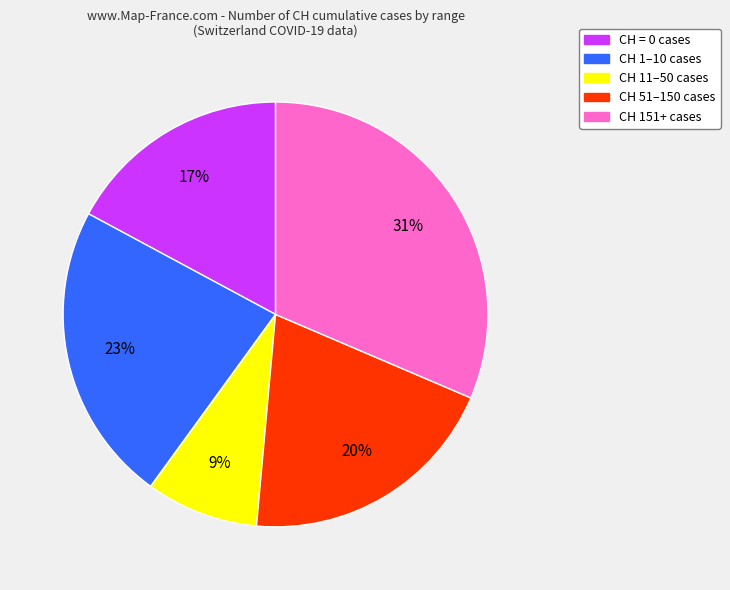

Does any single category account for the majority?

No